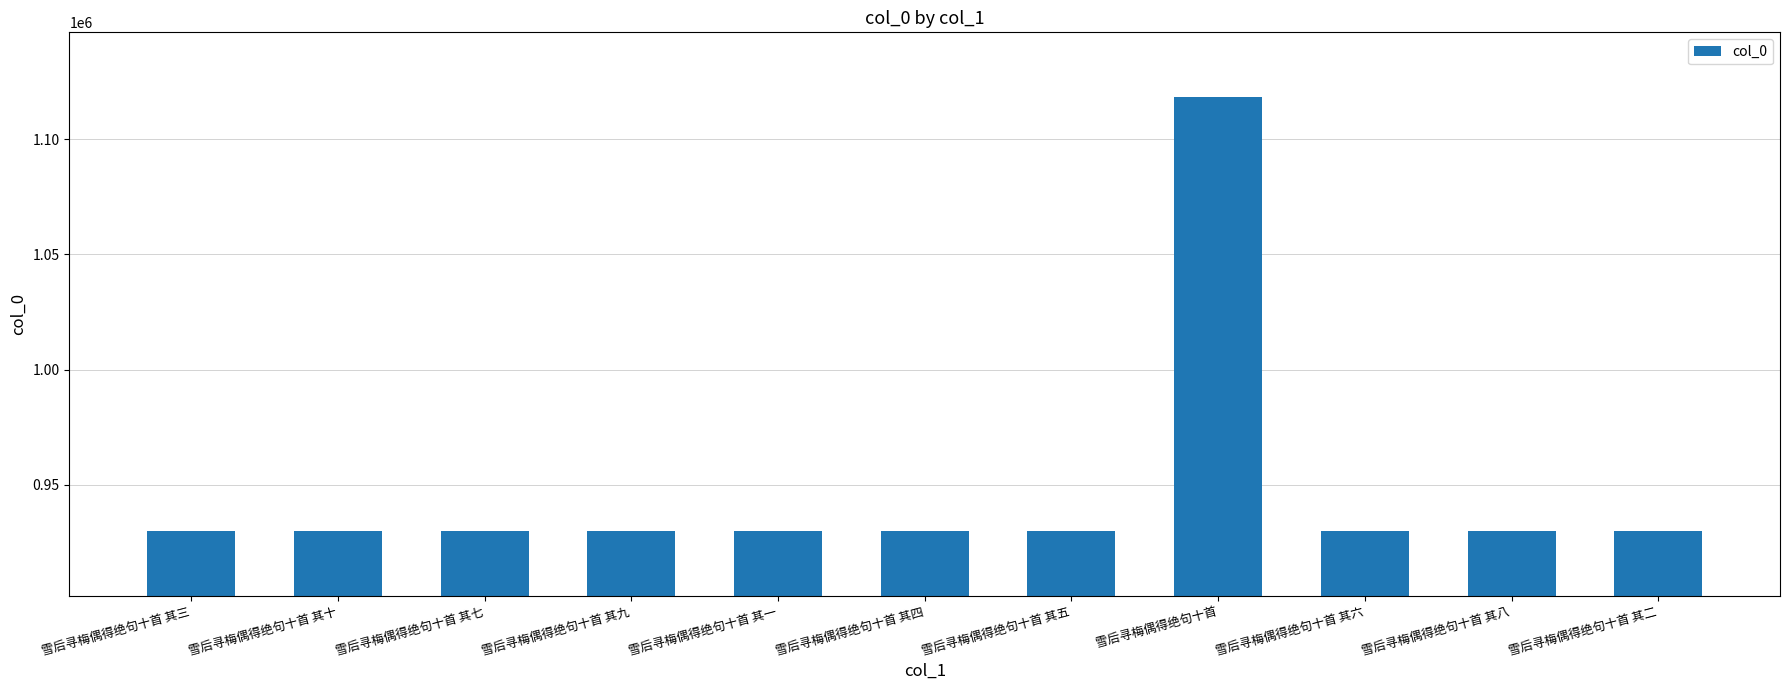

Approximately how many times larger is the value at 雪后寻梅偶得绝句十首 其一 compared to 雪后寻梅偶得绝句十首 其九?

1.0